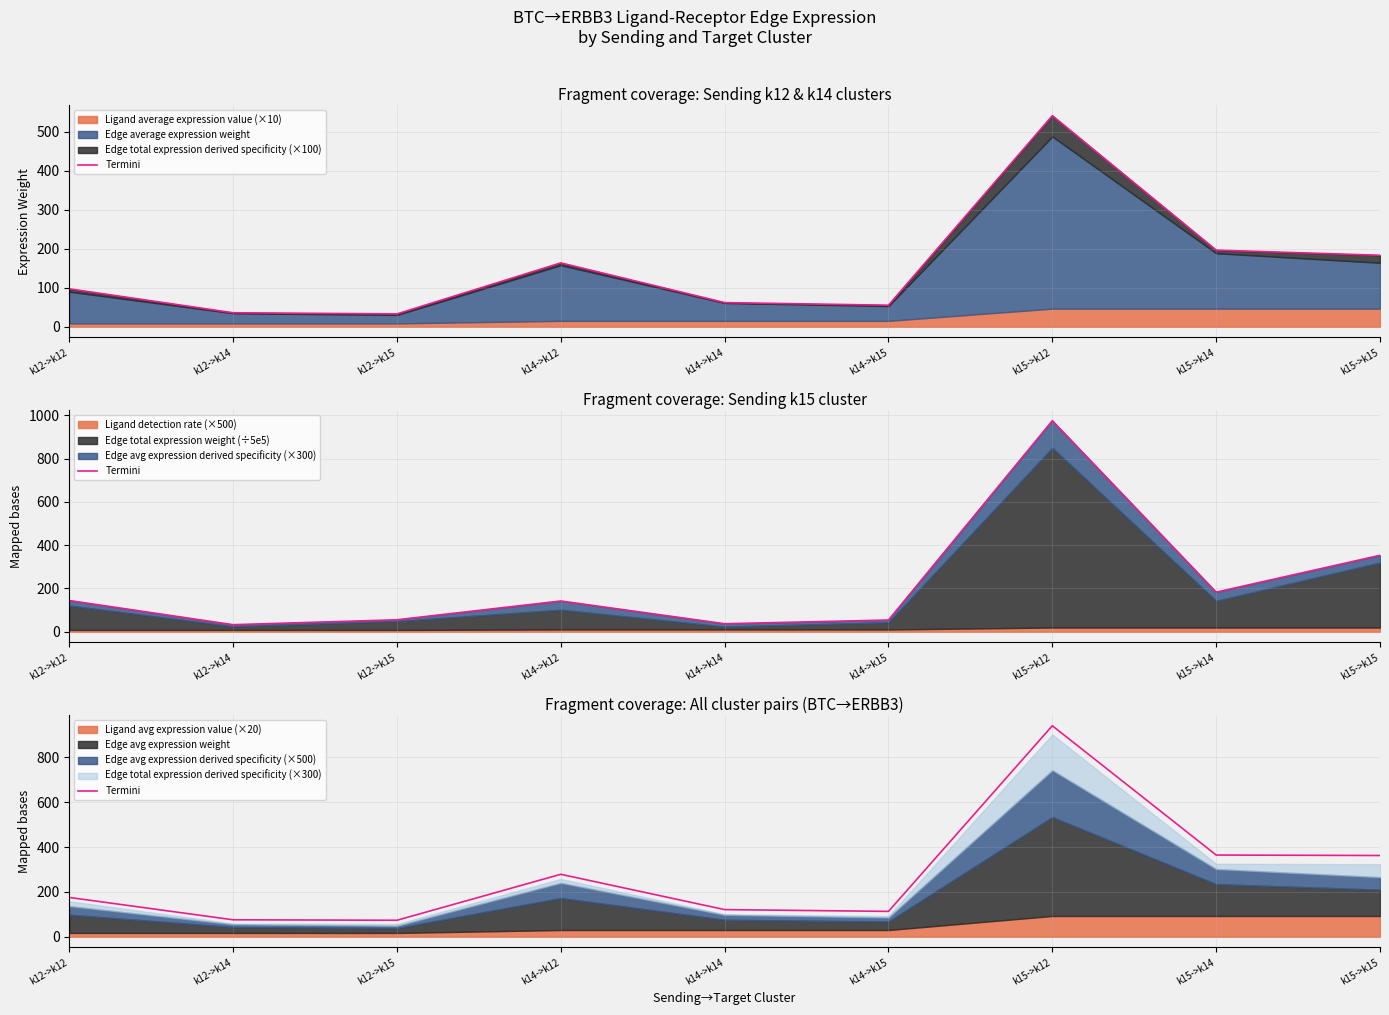

What is the value of the 8th point from the left?

364.4